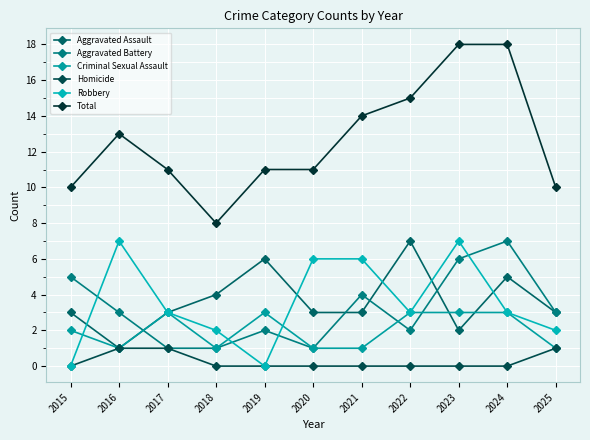

What is the sum of the Criminal Sexual Assault values at 2023 and 2020?

4